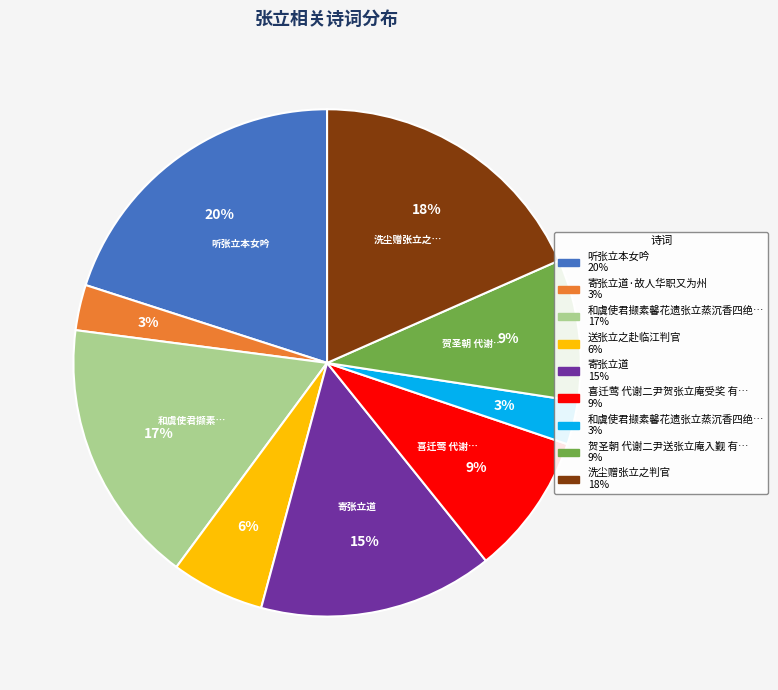

To the nearest percent, what is the average slice percentage?

11%